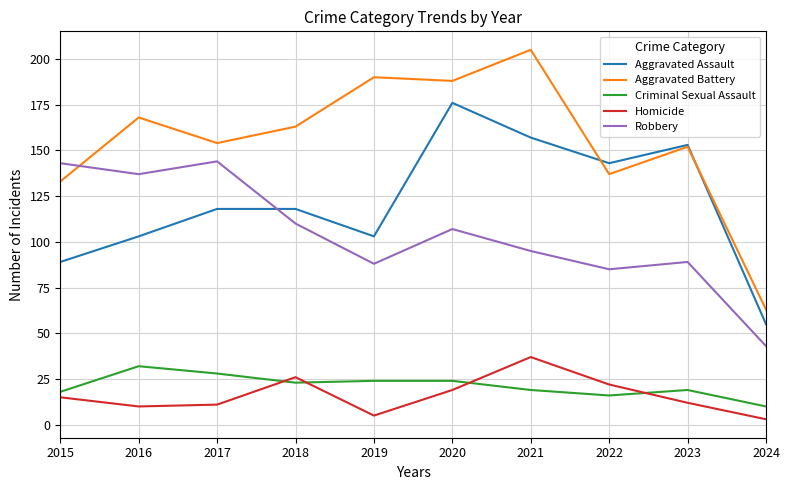

At 2016, list the series in order from largest to smallest.

Aggravated Battery, Robbery, Aggravated Assault, Criminal Sexual Assault, Homicide